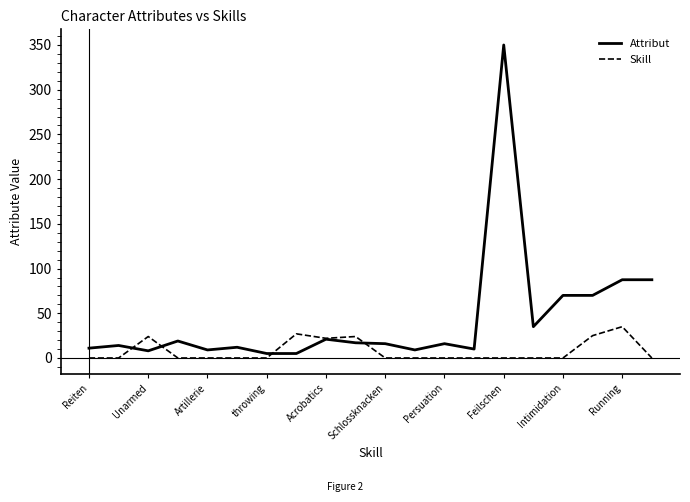

Rank the series by their average value, from highest to lowest.

Attribut, Skill